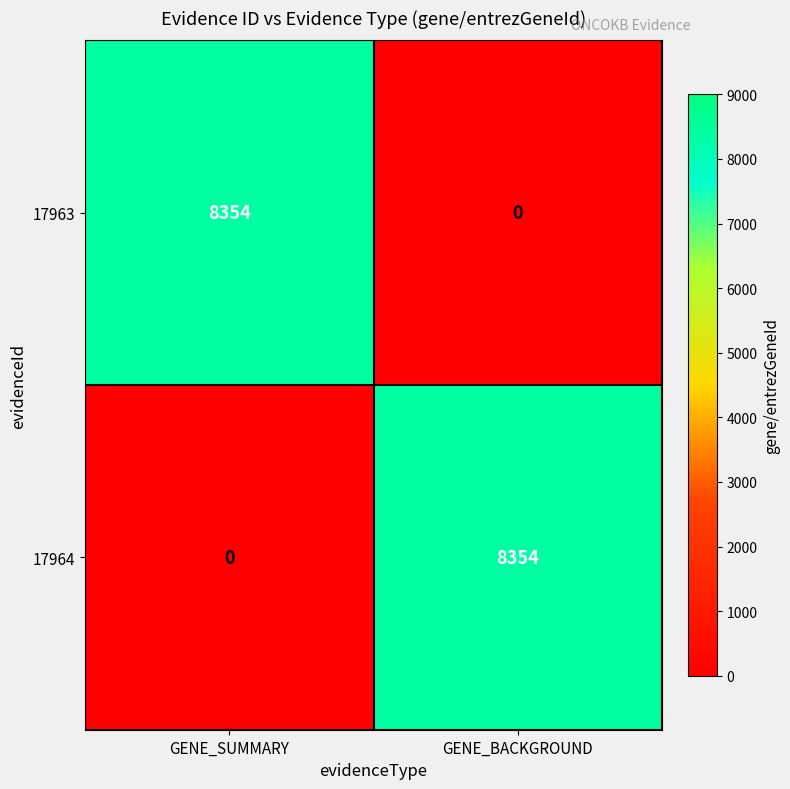

Reading right to left, what are all the values shown in this chart?

17963: 0	8354
17964: 8354	0